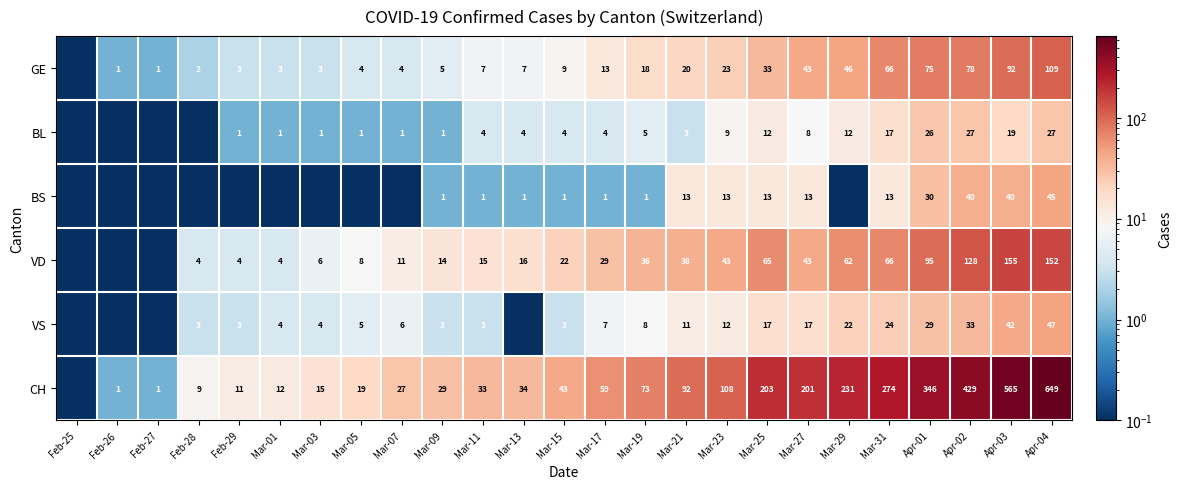

The GE series shows 26.6 at Apr-03. True or false?

False